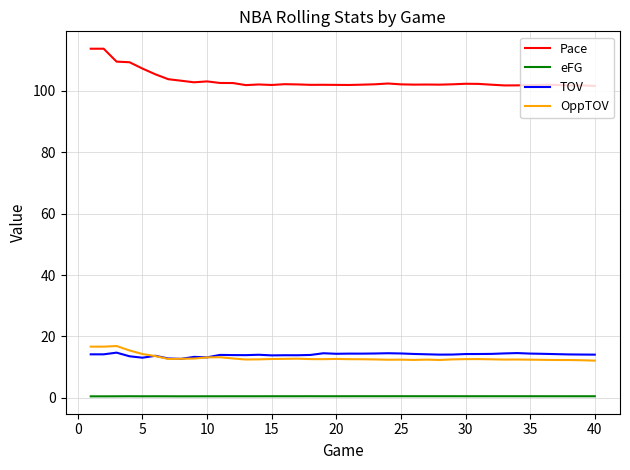

Which series has the widest spread of values?

Pace